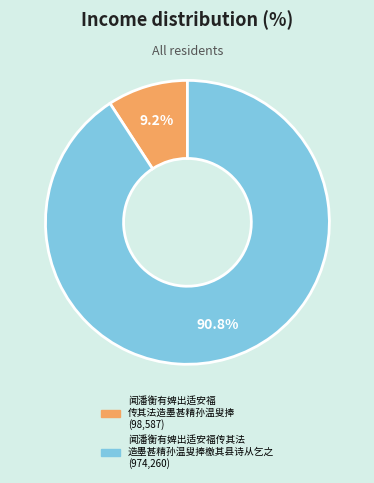

How many slices are in this pie chart?

2